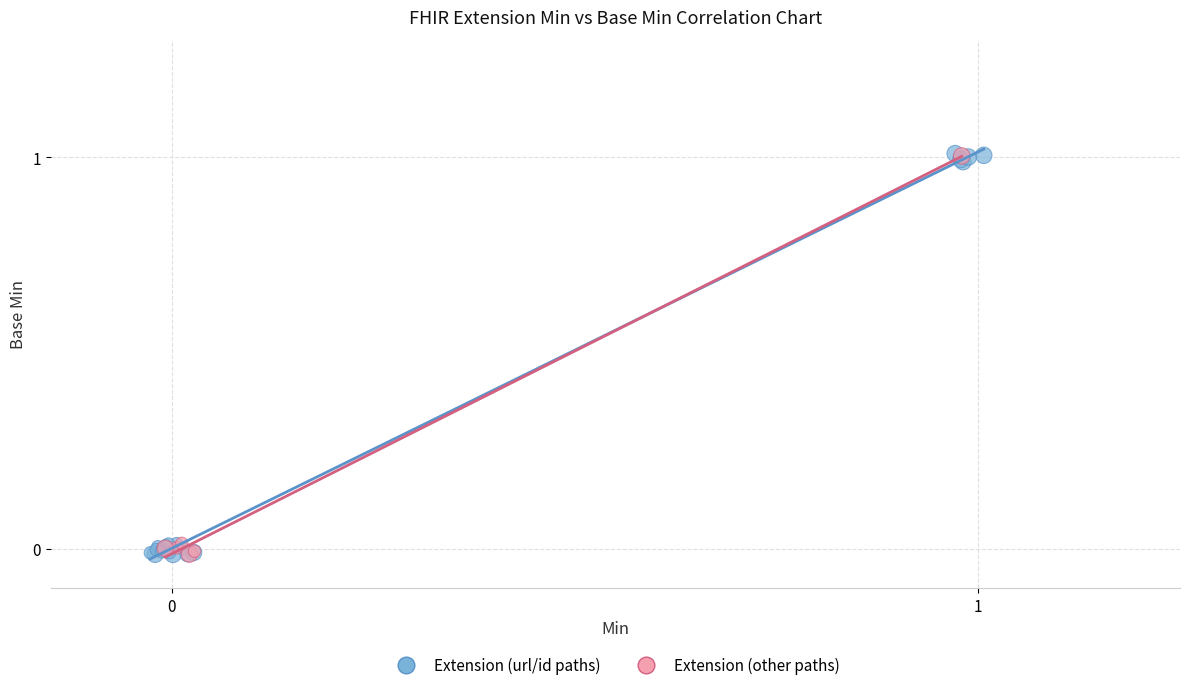

What are all the series names shown in the legend?

Extension (url/id paths), Extension (other paths)